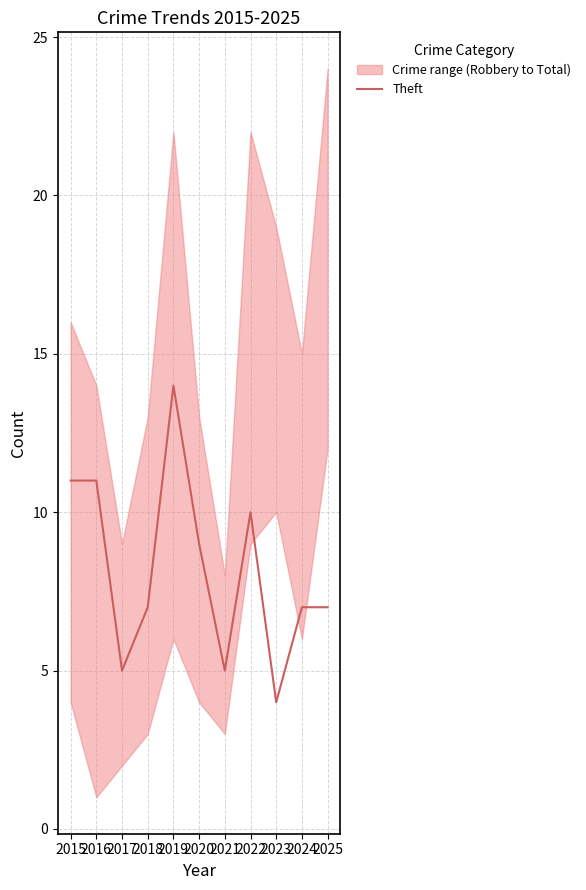

Which has a higher value, 2017 or 2019?

2019